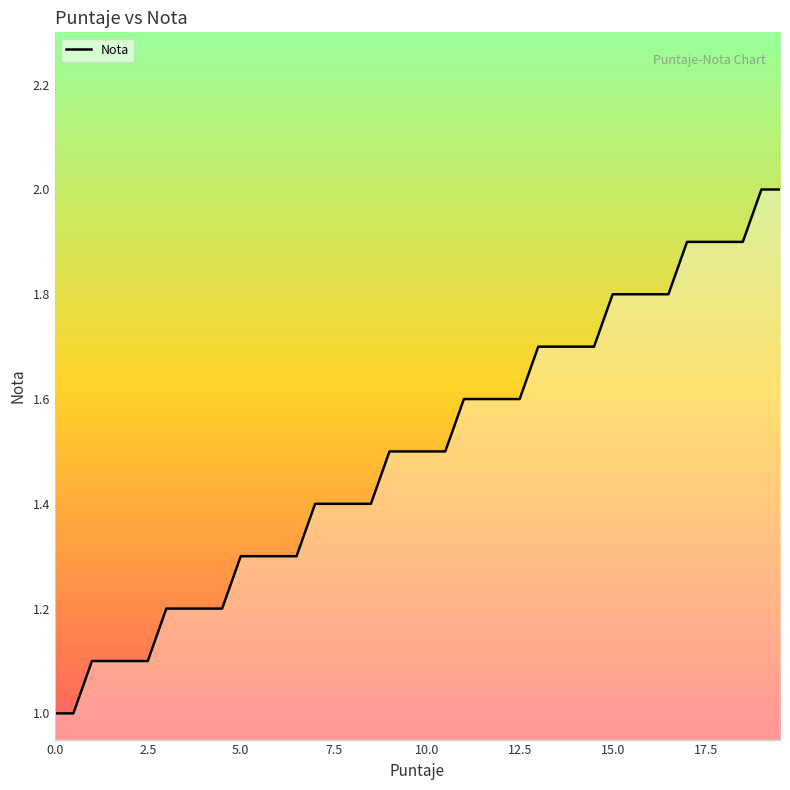

What is the difference between the maximum and minimum values?

1.0